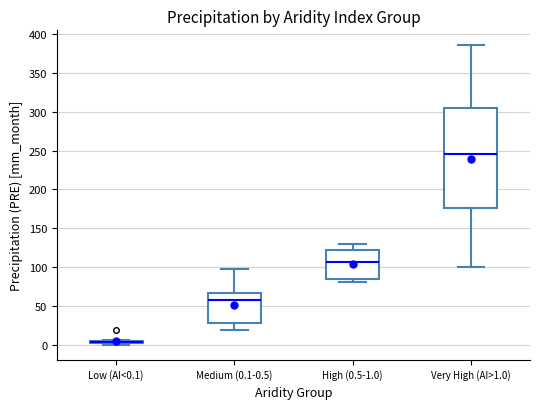

Where does the lower whisker of the box for Medium (0.1-0.5) end on the y-axis? The values are not printed on the chart, so give them approximately, as read against the axis.

20